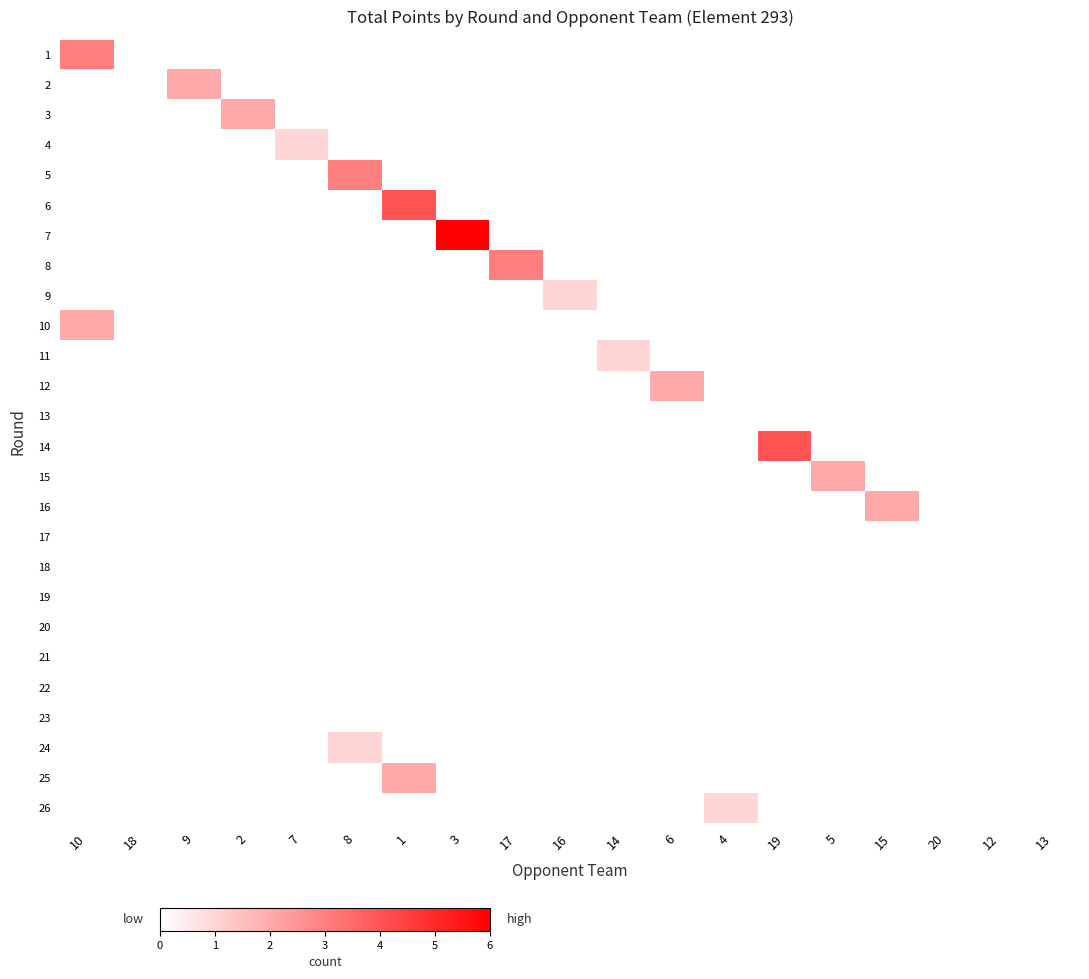

At how many categories does at least one series exceed 3?

3